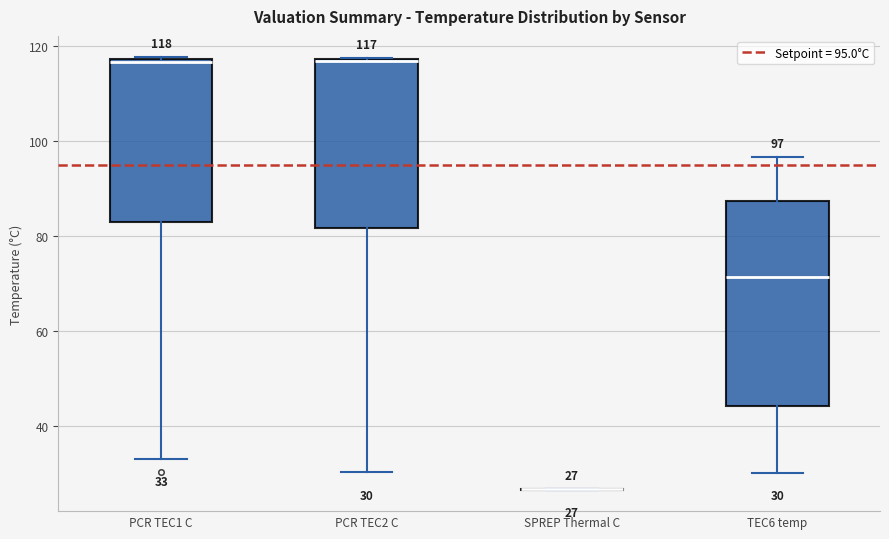

Comparing the boxes themselves (not the whiskers), which one is the tallest?

TEC6 temp